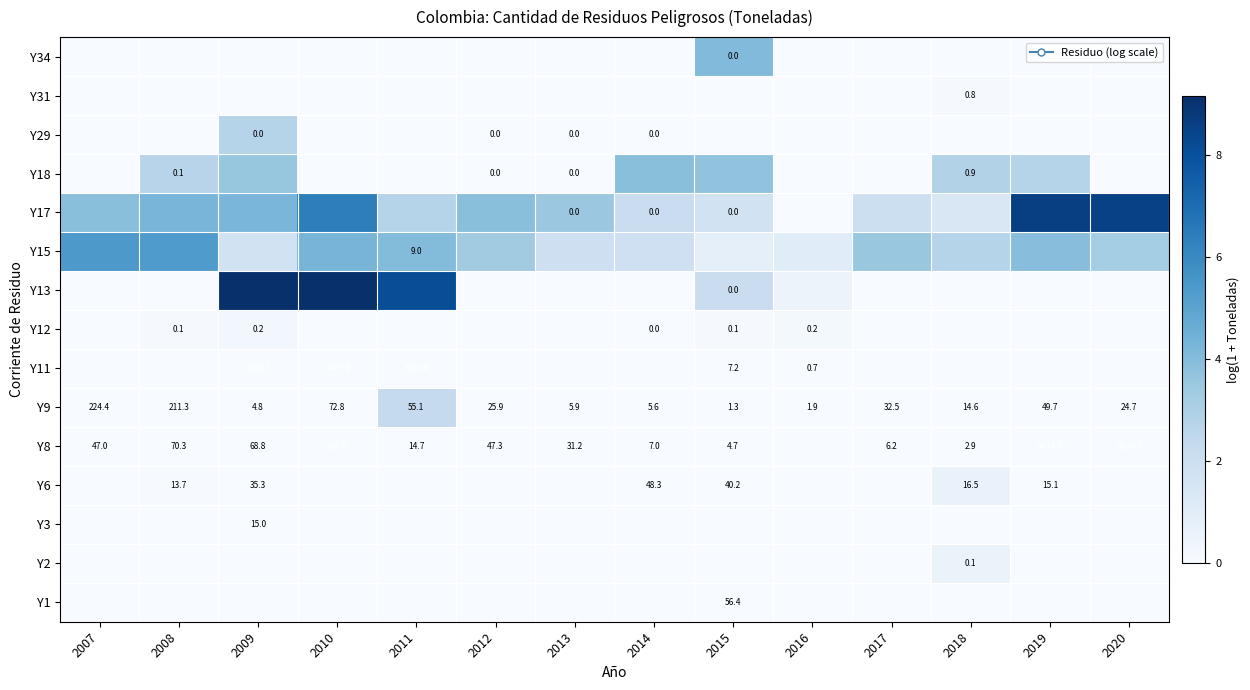

What is the maximum value shown in the chart?

9.2